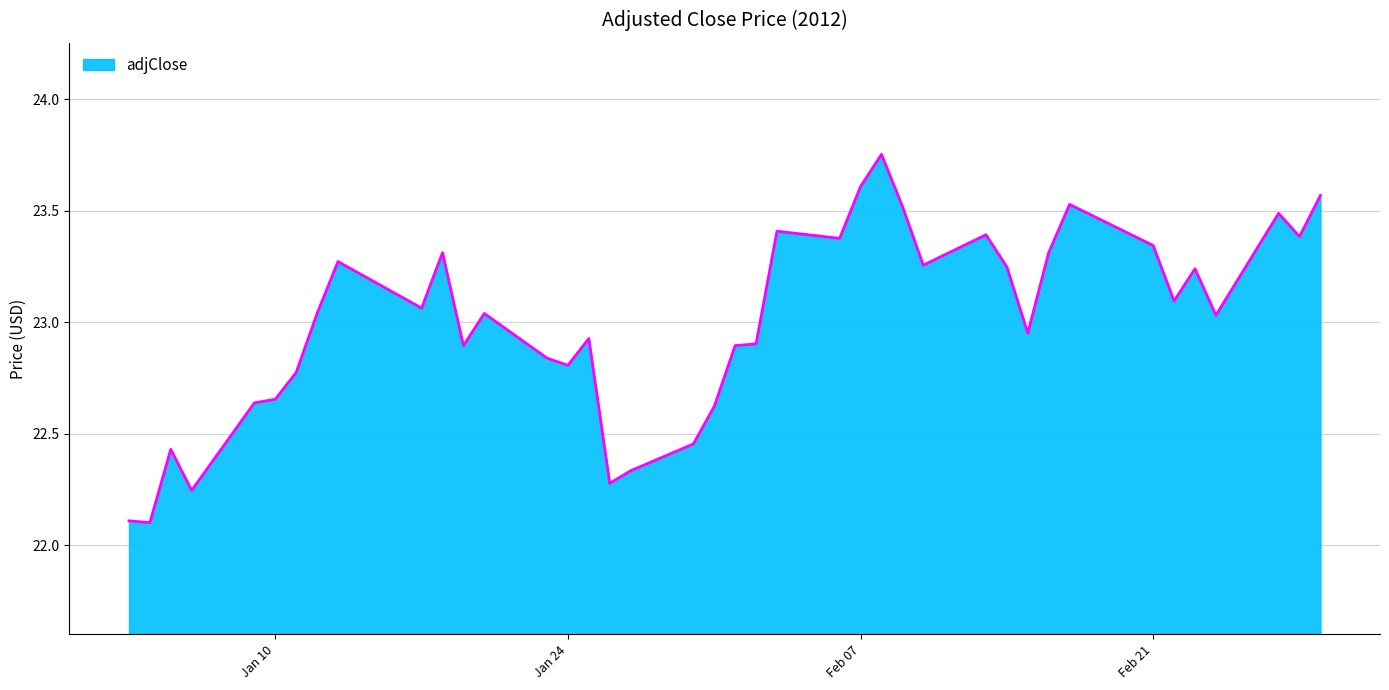

What is the difference between the maximum and minimum values?

1.7